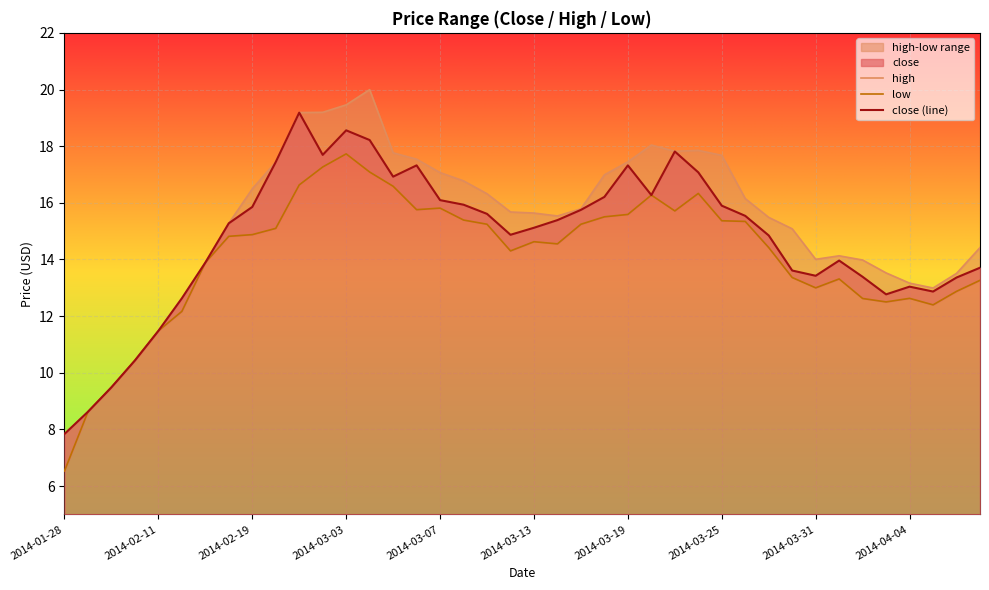

How many data points in low are above 14?

24